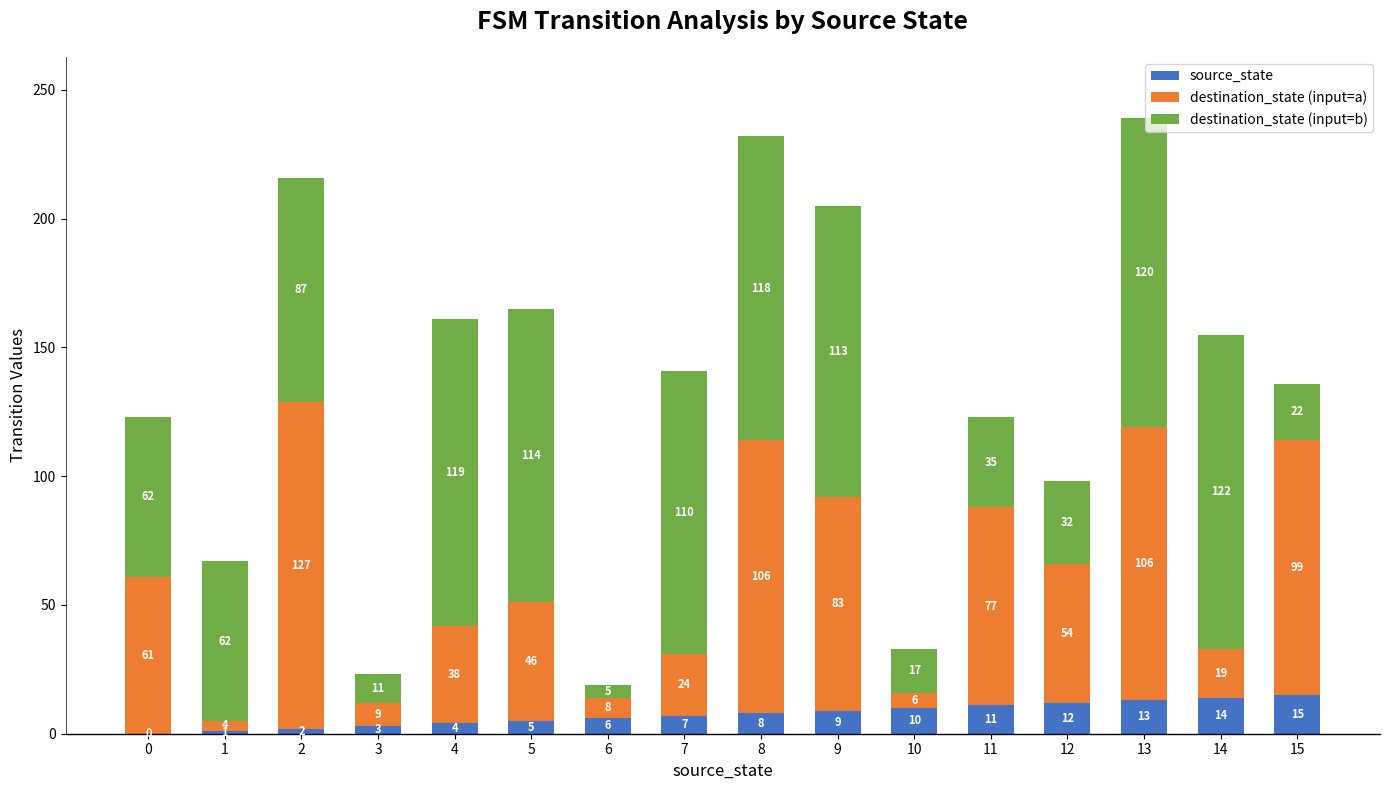

Count the number of data series in this chart.

3